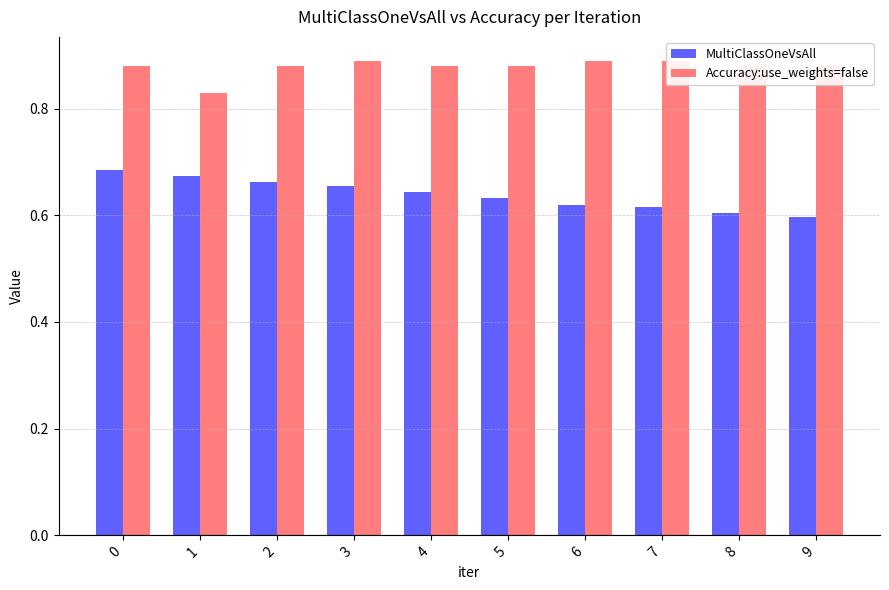

Which series has the widest spread of values?

MultiClassOneVsAll